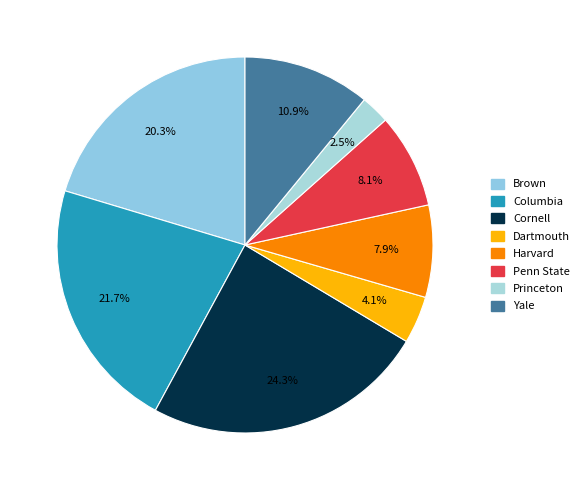

How many segments does this pie chart have?

8